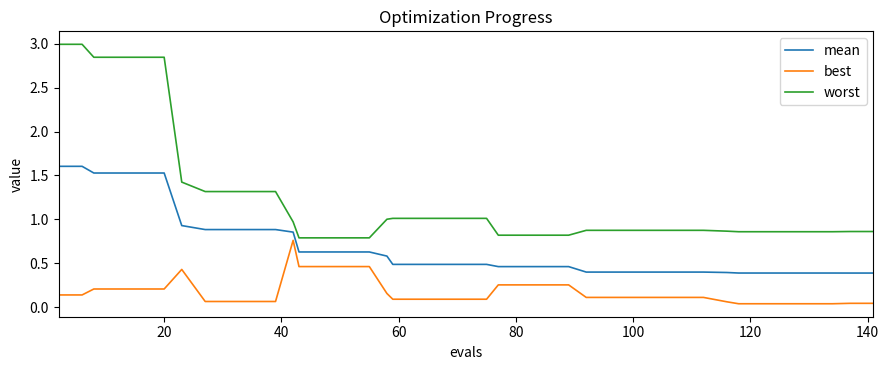

True or false: mean and best intersect in this chart.

False